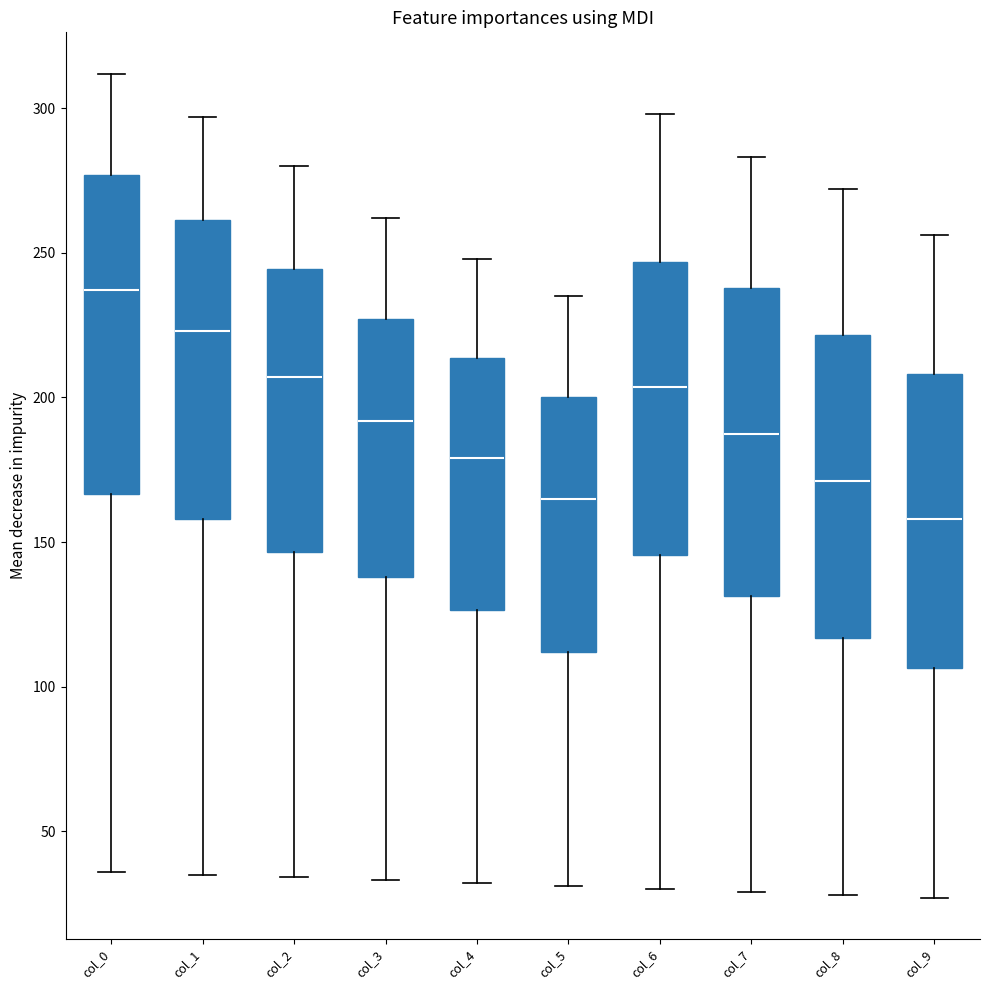

Reading left to right, transcribe this box plot: for each box, give where its median line is, the range the box spans, and where its two whiskers end, as read against the y-axis. The values are not printed on the chart, so give them approximately, as read against the axis.

col_0: median 235, box 165 to 275, whiskers 35 to 310
col_1: median 225, box 160 to 260, whiskers 35 to 295
col_2: median 205, box 145 to 245, whiskers 35 to 280
col_3: median 190, box 140 to 225, whiskers 35 to 260
col_4: median 180, box 125 to 215, whiskers 30 to 250
col_5: median 165, box 110 to 200, whiskers 30 to 235
col_6: median 205, box 145 to 245, whiskers 30 to 300
col_7: median 190, box 130 to 240, whiskers 30 to 285
col_8: median 170, box 115 to 220, whiskers 30 to 270
col_9: median 160, box 105 to 210, whiskers 25 to 255